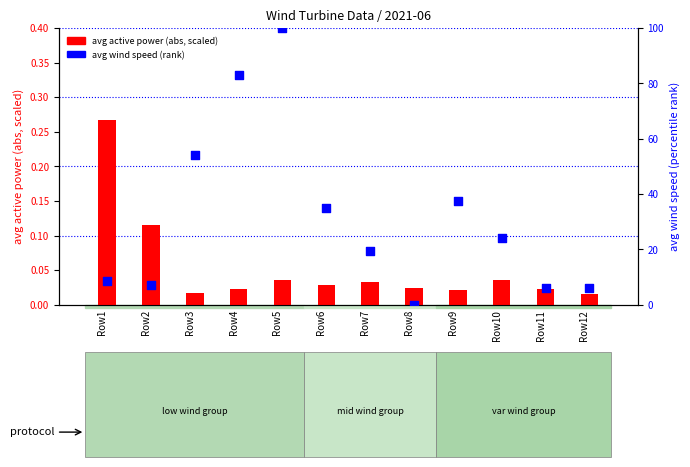

Which has a higher value, Row11 or Row4?

Row4